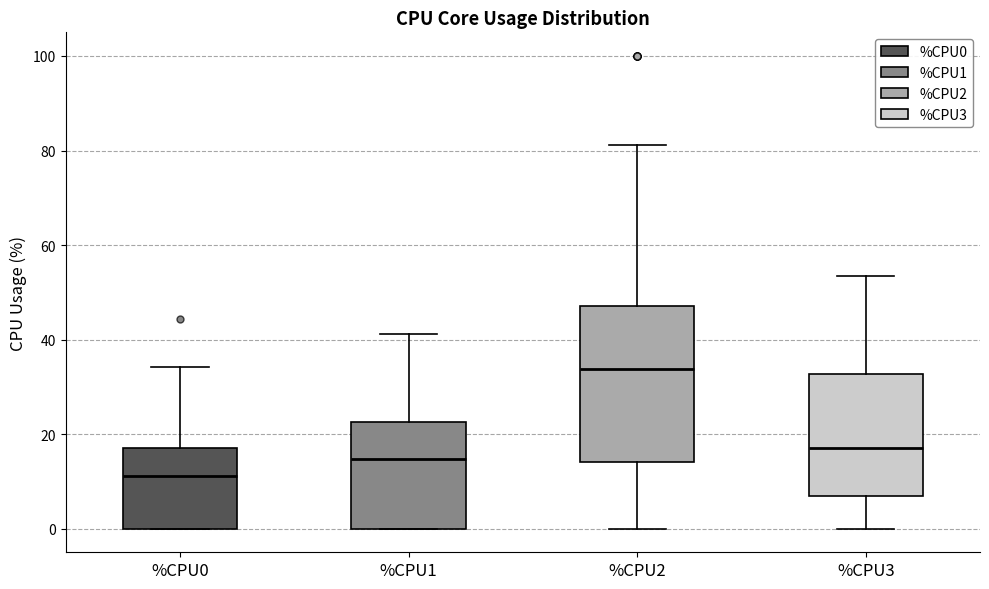

Where is the lower edge of the box for %CPU3 on the y-axis? The values are not printed on the chart, so give them approximately, as read against the axis.

8